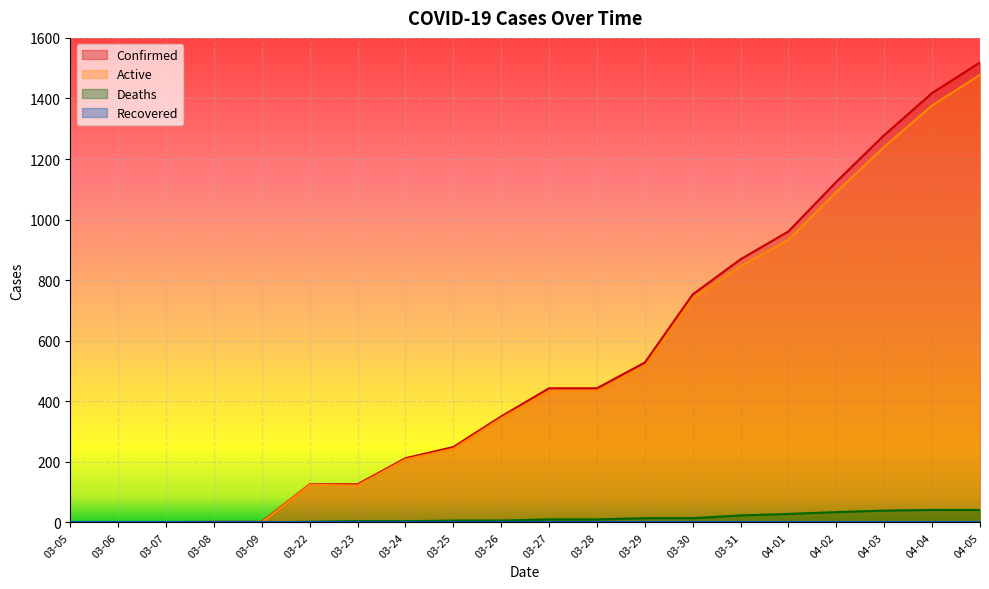

Reading right to left, extract all data points from this chart.

Confirmed: 1519	1418	1279	1125	961	869	753	528	443	443	350	249	212	126	126	2	2	1	1	1
Active: 1478	1377	1240	1091	933	846	739	514	433	433	344	243	208	122	124	0	0	0	0	1
Deaths: 41	41	39	34	28	23	14	14	10	10	6	6	4	4	2	0	0	0	0	0